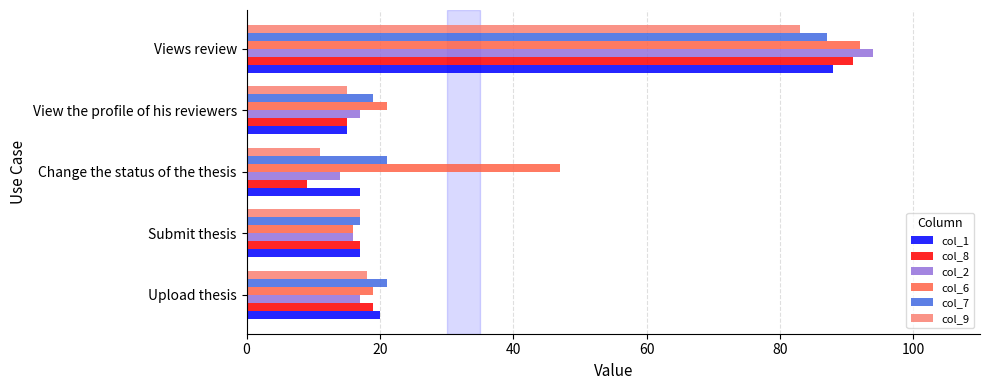

What is the lowest value of the col_7 series?

17